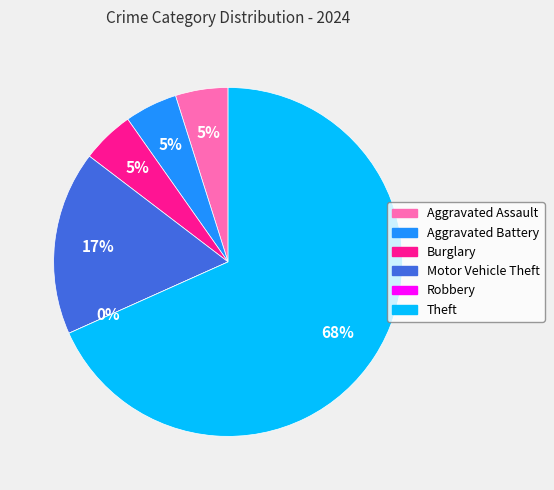

To the nearest percent, what is the difference between the largest and smallest slice percentages?

68%